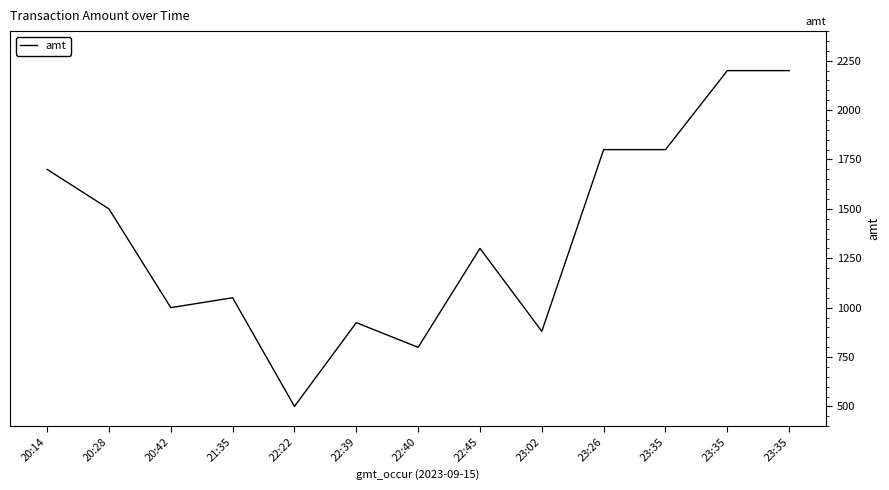

What is the smallest value displayed?

500.0